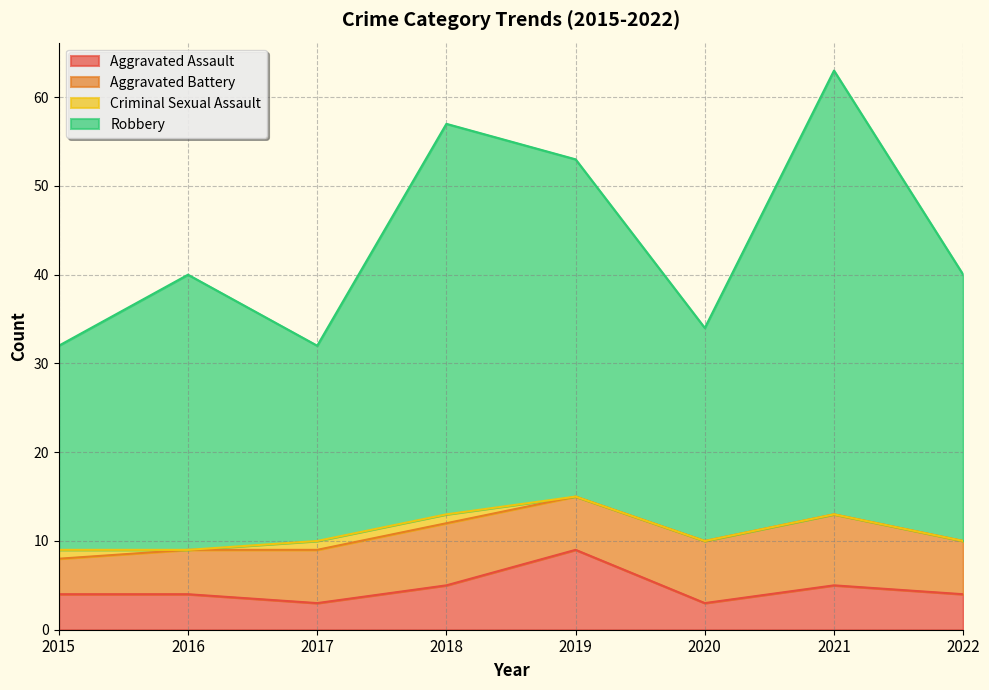

In Robbery, how many points are higher than both neighbors (excluding endpoints)?

3